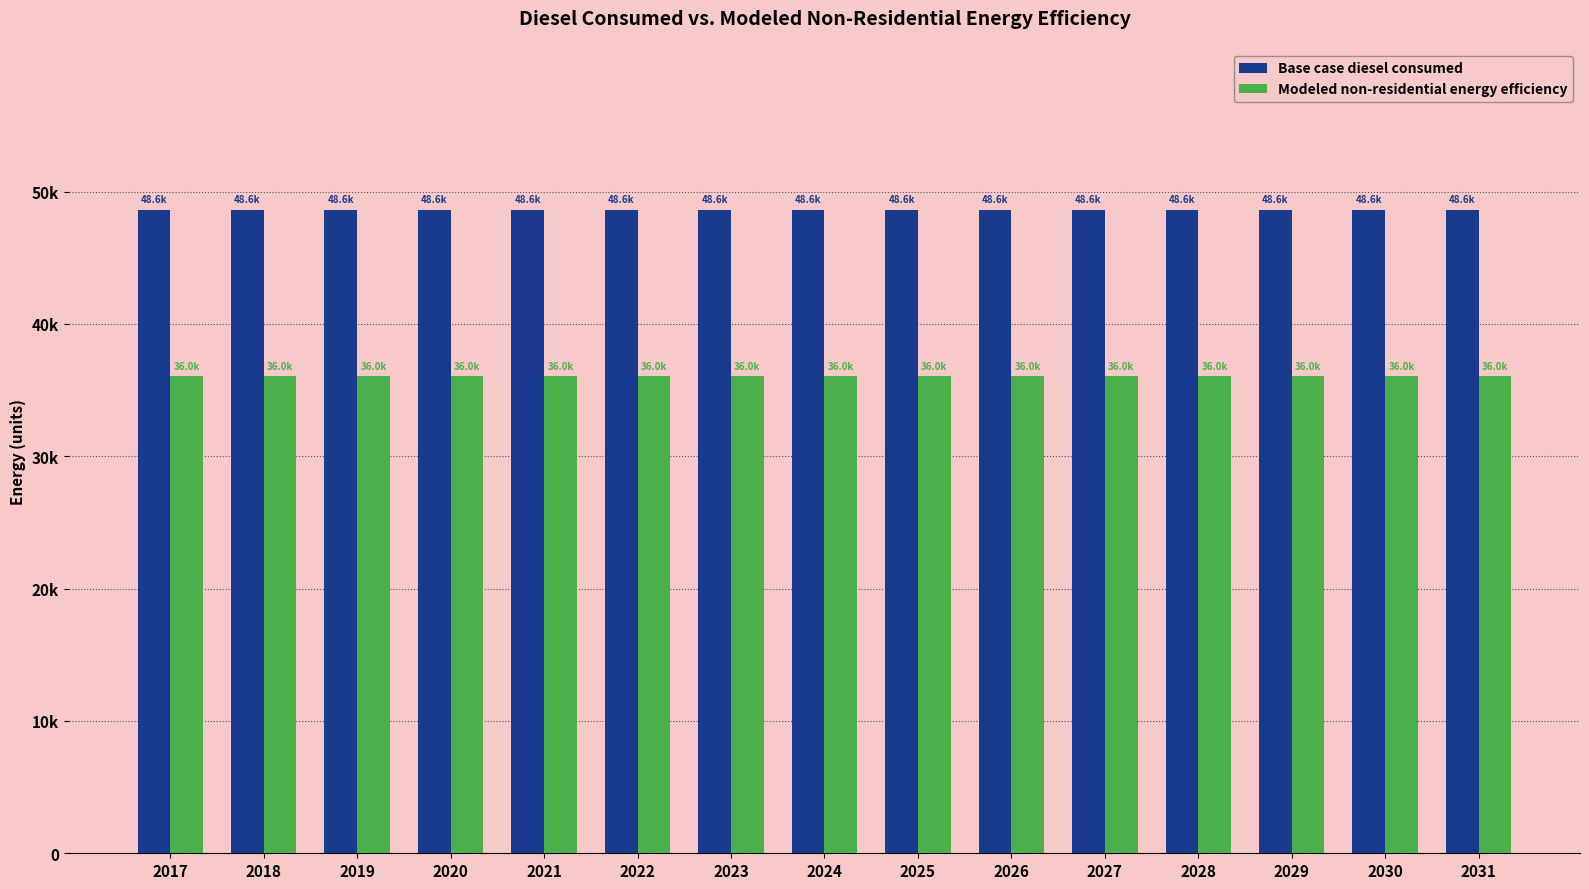

Does the chart contain stacked bars?

No